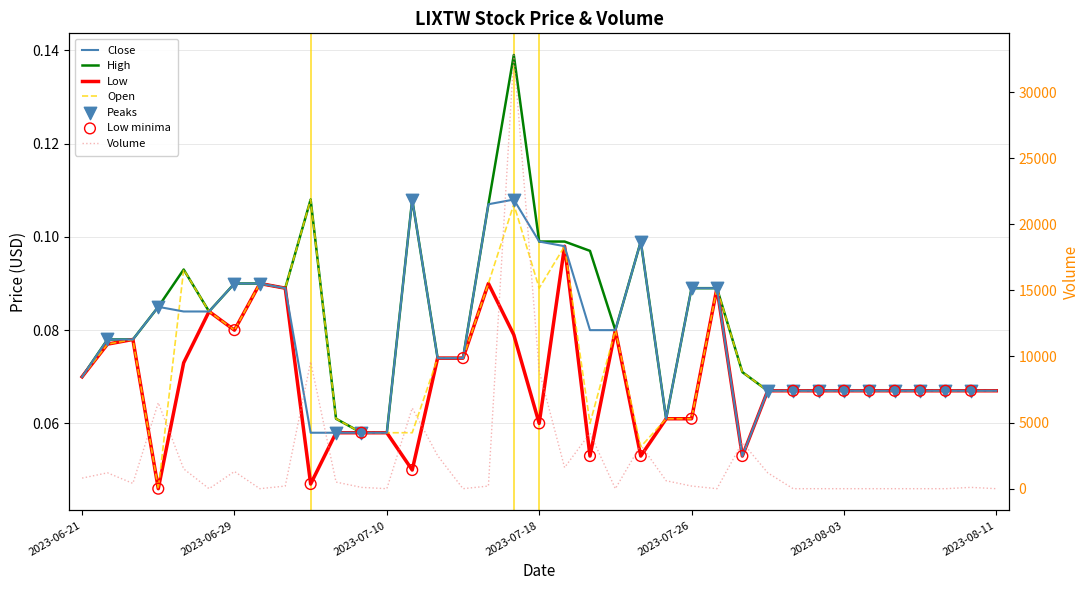

Which series contains the lowest Y value?

Volume